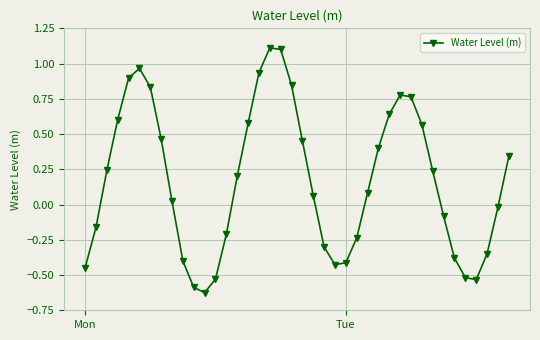

What is the sum of all values?

6.9